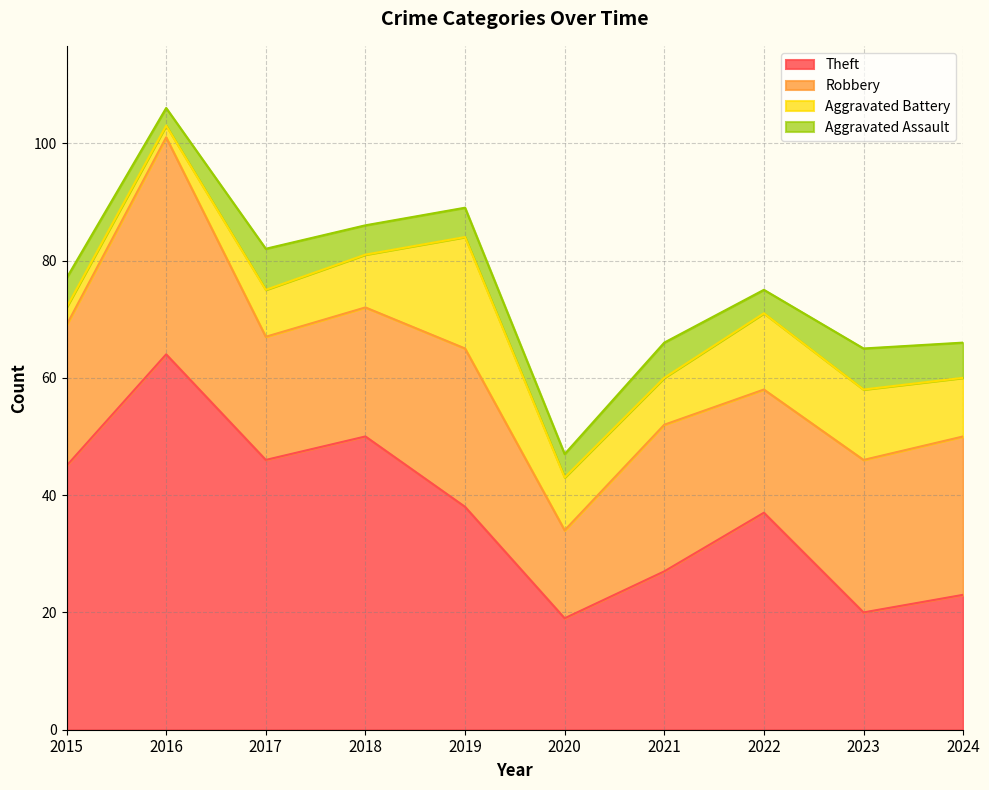

What is the total value across all series at 2024?

66